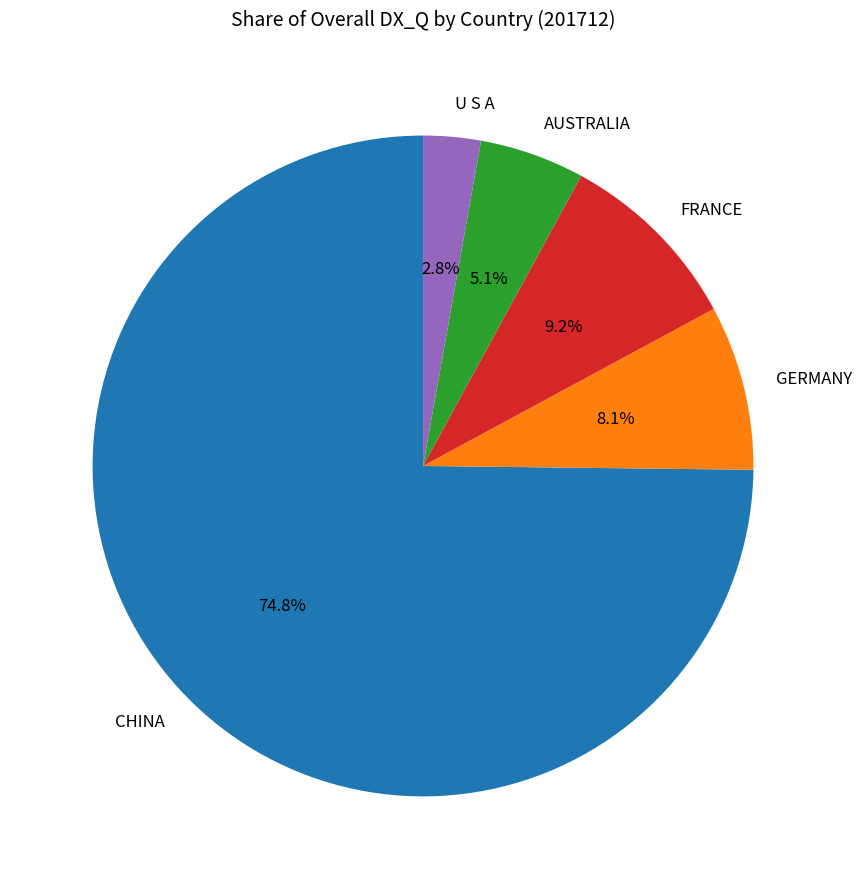

How many slices are in this pie chart?

5